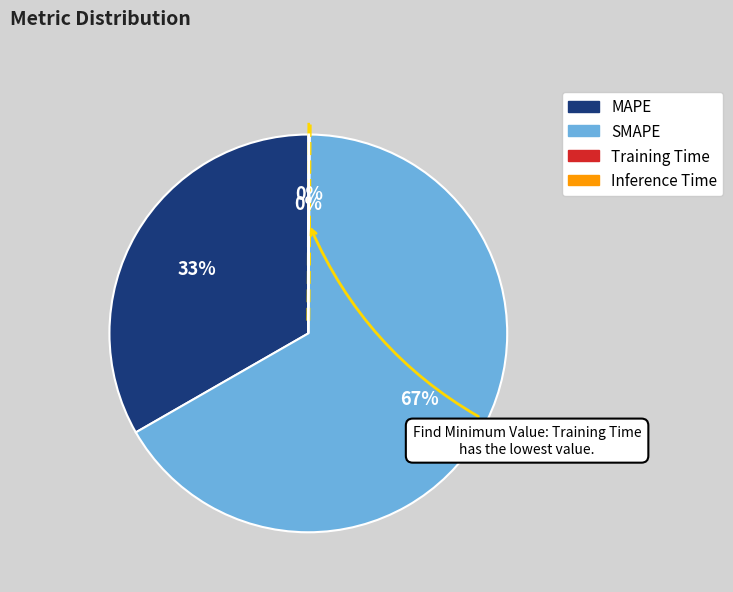

What percentage is the MAPE slice, to the nearest percent?

33%